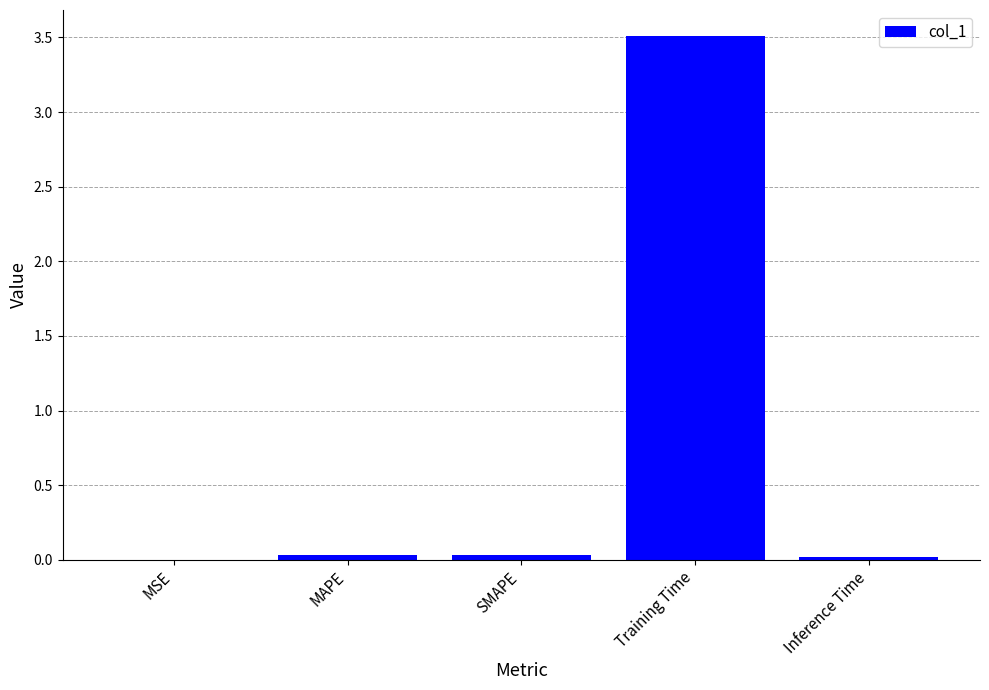

What is the sum of all values?

3.6